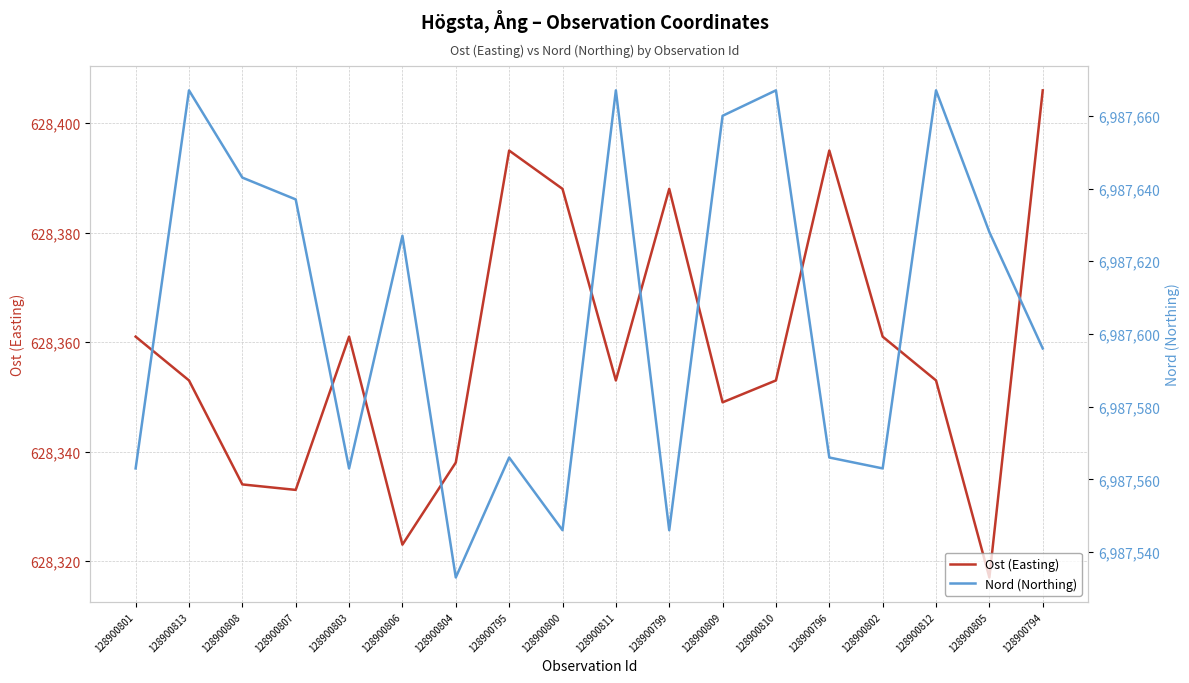

Where does the Nord (Northing) series first go above 6987627?

128900813